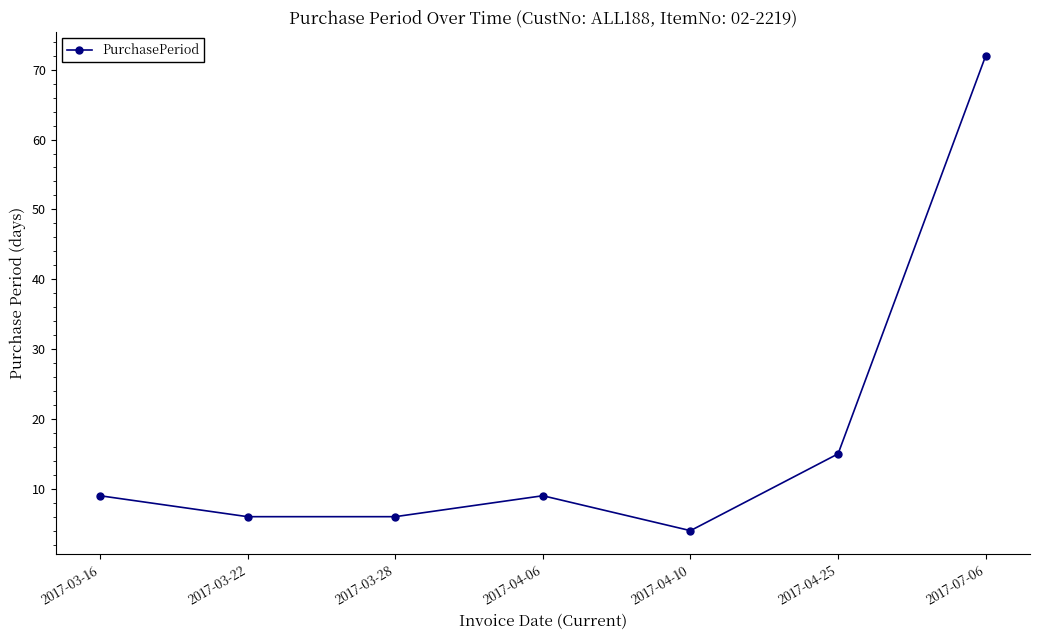

Reading right to left, extract all data points from this chart.

72	15	4	9	6	6	9